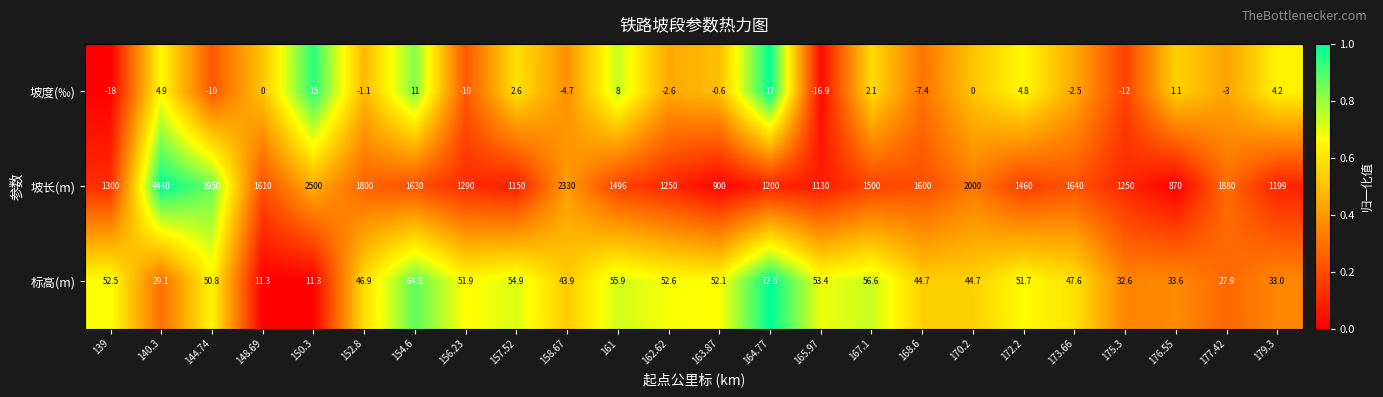

How many distinct data groups are displayed?

3